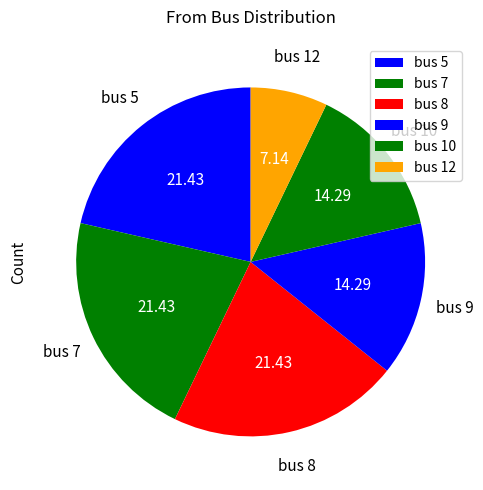

Do bus 10 and bus 8 together represent more than half of the pie?

No